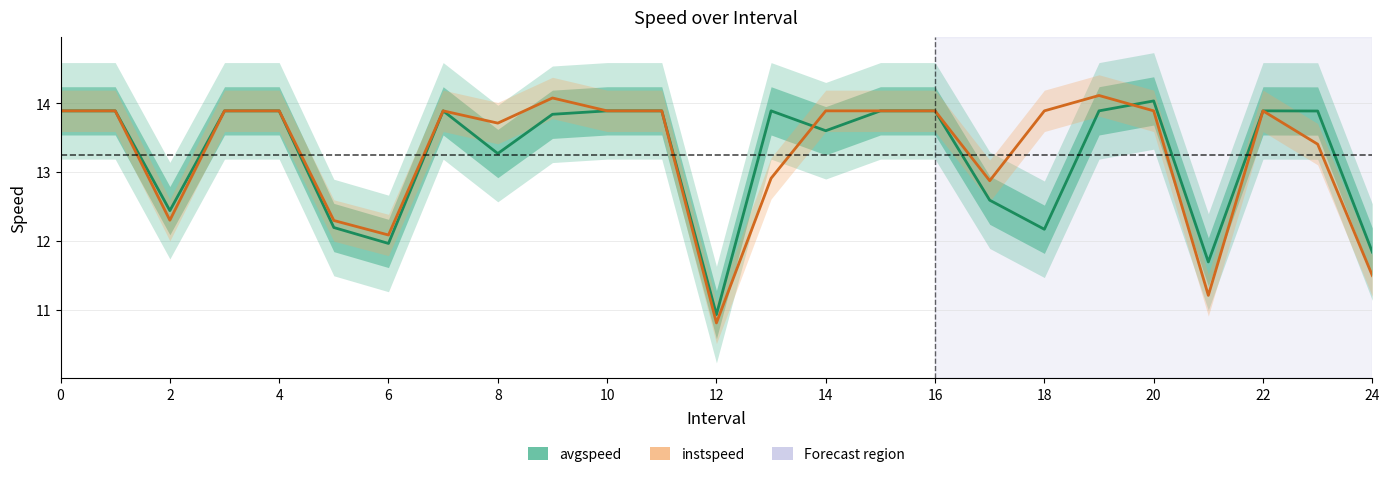

How many values in the instspeed series exceed 13?

17